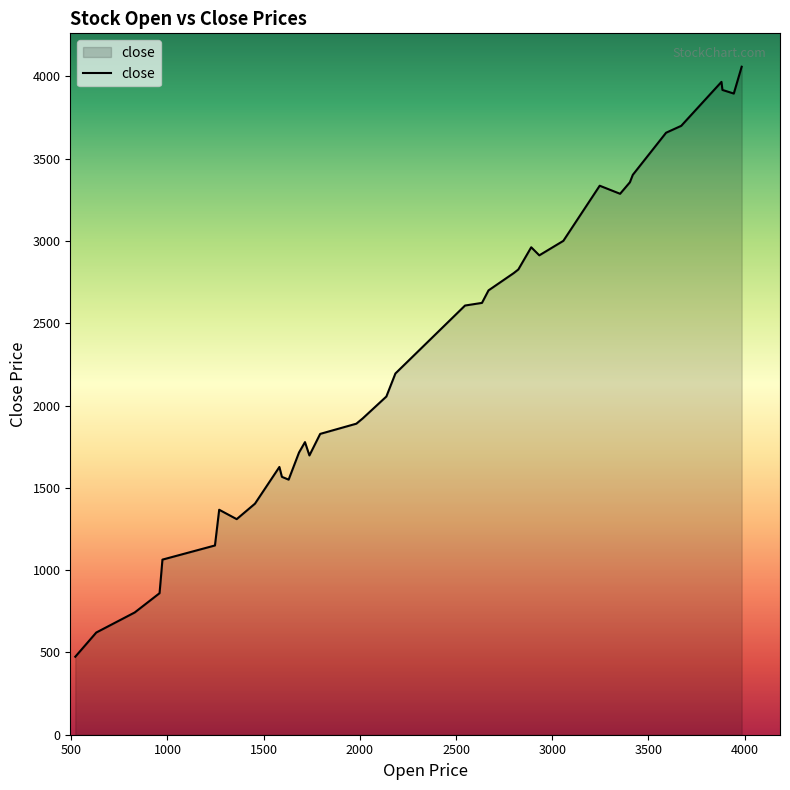

What is the minimum value shown in the chart?

474